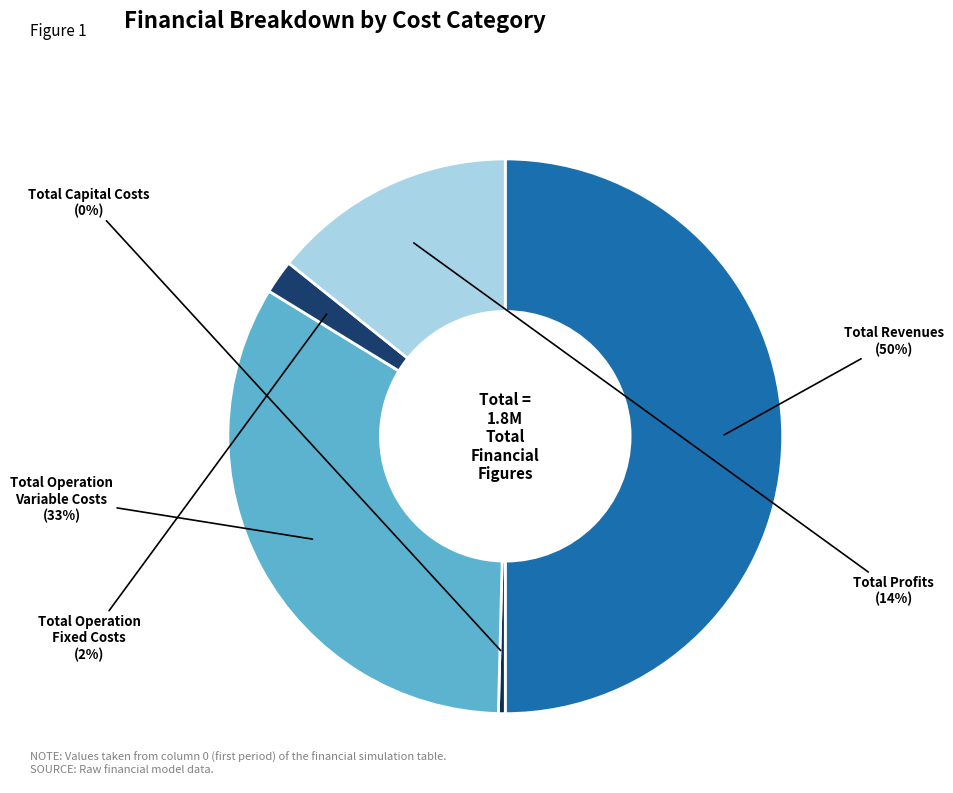

Do Total Operation Variable Costs and Total Operation Fixed Costs together represent more than half of the pie?

No